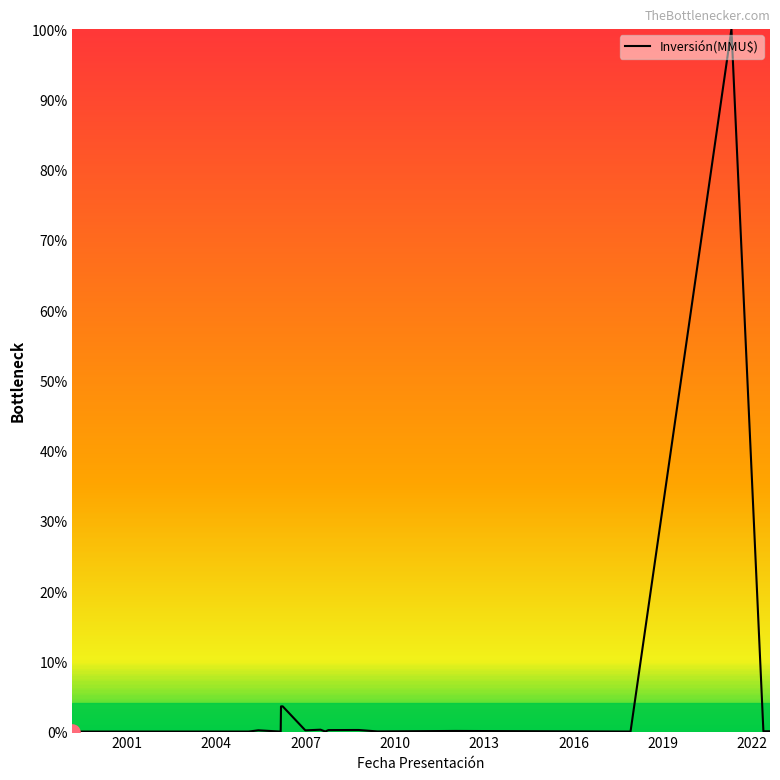

What is the maximum value shown in the chart?

100.0